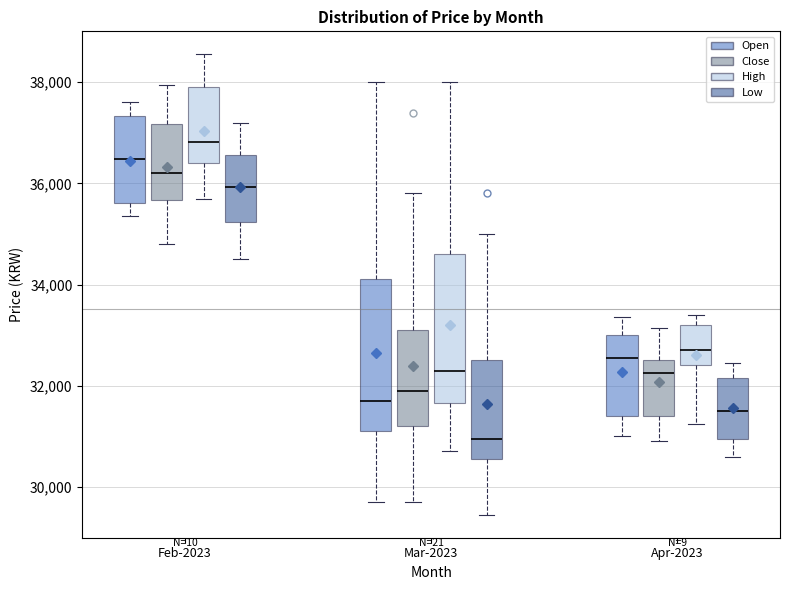

Reading left to right, transcribe this box plot: for each box, give where its median line is, the range the box spans, and where its two whiskers end, as read against the y-axis. The values are not printed on the chart, so give them approximately, as read against the axis.

Feb-2023 (Open): median 36400, box 35600 to 37400, whiskers 35400 to 37600
Feb-2023 (Close): median 36200, box 35600 to 37200, whiskers 34800 to 38000
Feb-2023 (High): median 36800, box 36400 to 38000, whiskers 35800 to 38600
Feb-2023 (Low): median 36000, box 35200 to 36600, whiskers 34600 to 37200
Mar-2023 (Open): median 31800, box 31200 to 34200, whiskers 29800 to 38000
Mar-2023 (Close): median 32000, box 31200 to 33200, whiskers 29800 to 35800
Mar-2023 (High): median 32400, box 31600 to 34600, whiskers 30800 to 38000
Mar-2023 (Low): median 31000, box 30600 to 32600, whiskers 29400 to 35000
Apr-2023 (Open): median 32600, box 31400 to 33000, whiskers 31000 to 33400
Apr-2023 (Close): median 32200, box 31400 to 32600, whiskers 31000 to 33200
Apr-2023 (High): median 32800, box 32400 to 33200, whiskers 31200 to 33400
Apr-2023 (Low): median 31600, box 31000 to 32200, whiskers 30600 to 32400